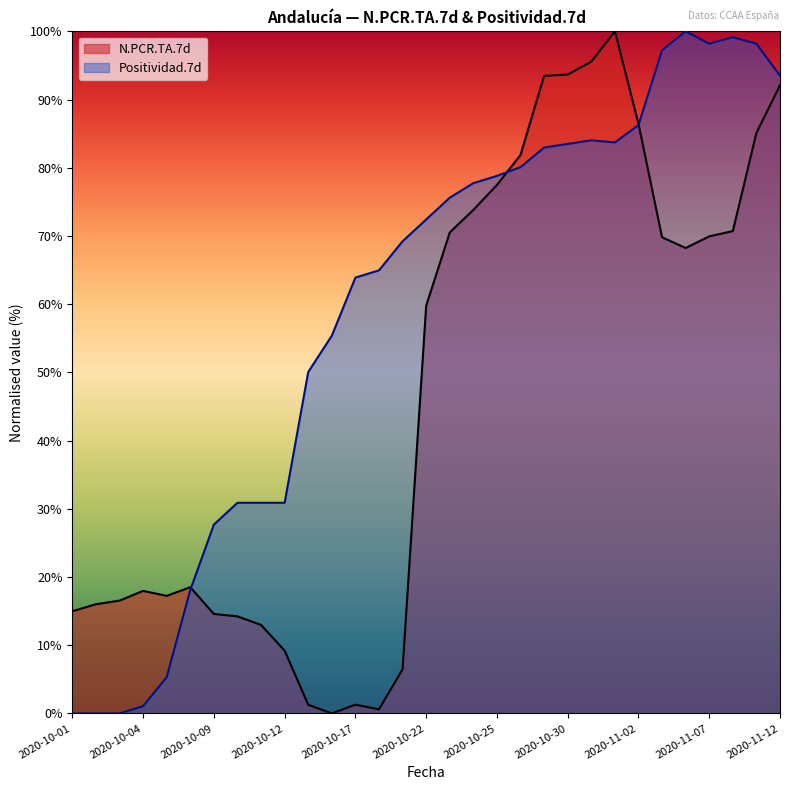

What position from the left is 2020-11-02?

25